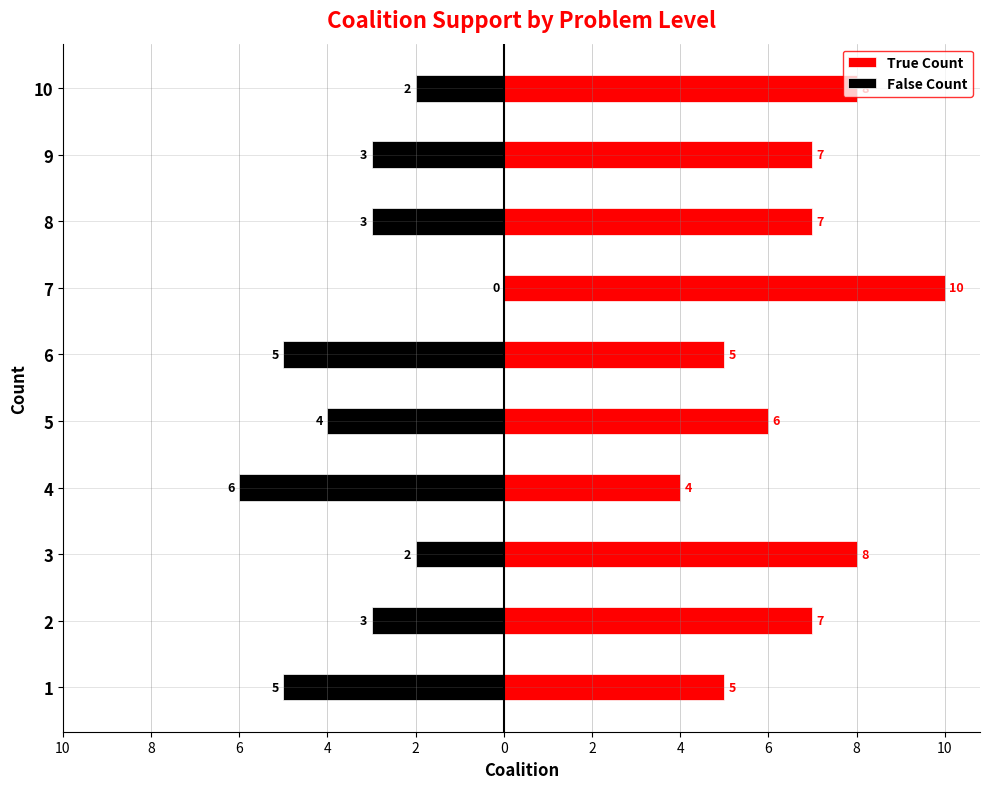

True or false: False Count has a value of -2 at 10.

False